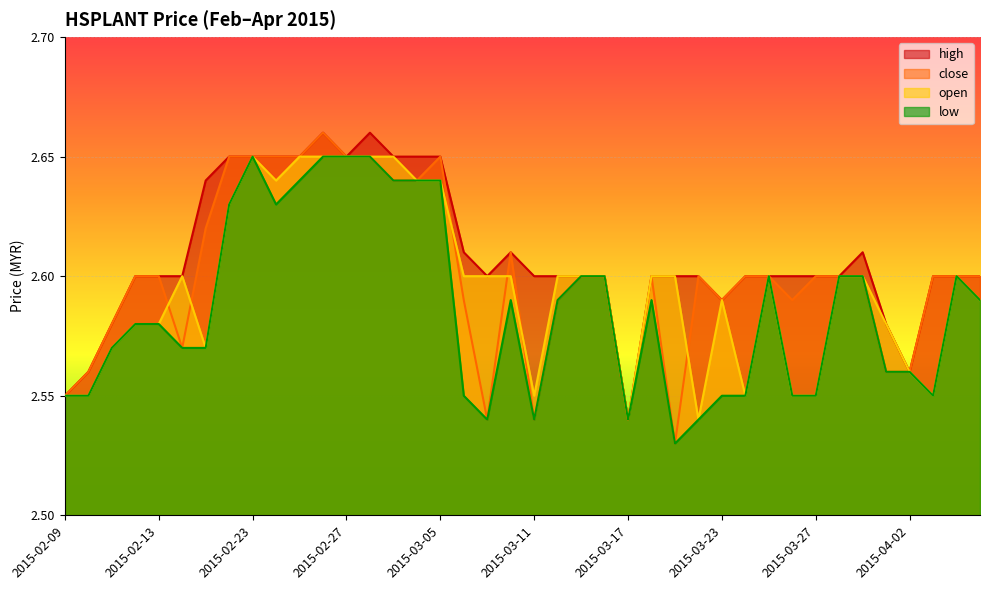

Between 2015-02-16 and 2015-03-03, which is larger?

2015-03-03